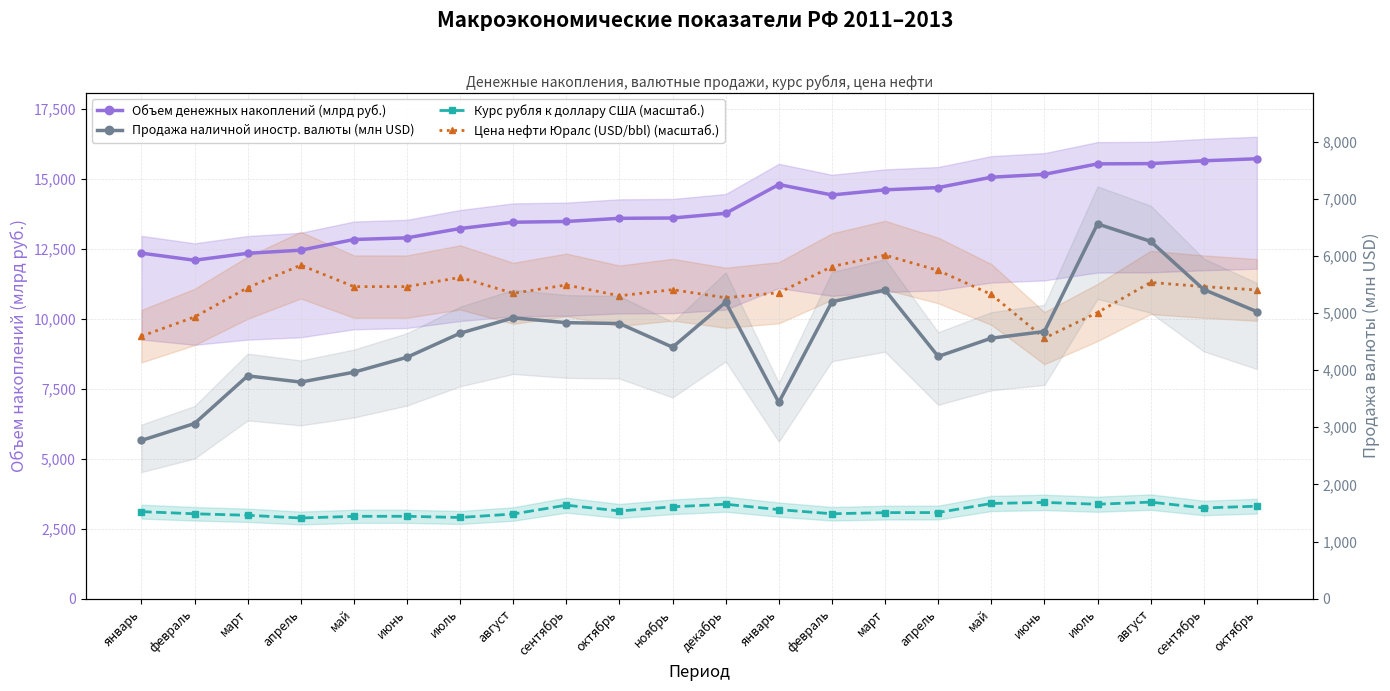

What is the difference between the maximum and minimum values in the Продажа наличной иностр. валюты (млн USD) series?

3789.0